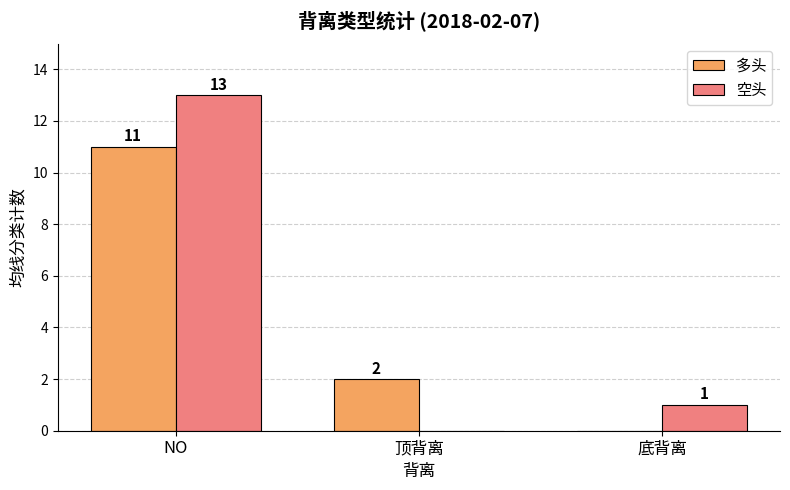

At which category is the sum across all series the highest?

NO